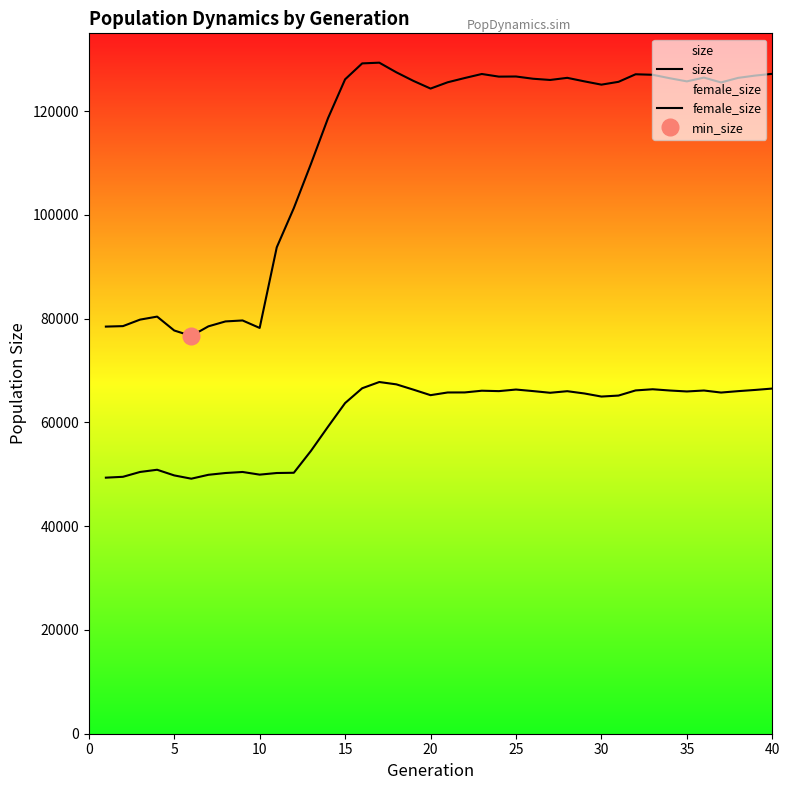

True or false: female_size has a value of 66341 at 25.

True